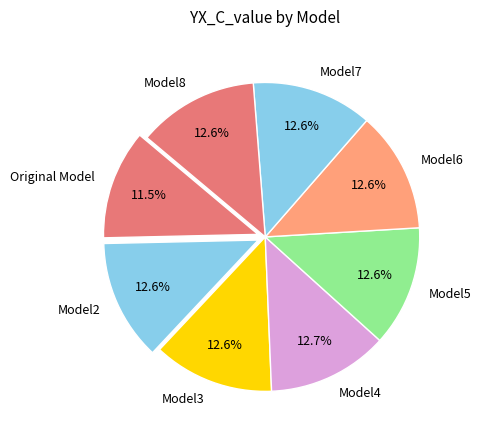

To the nearest percent, what is the combined percentage of Model5 and Model8?

25%